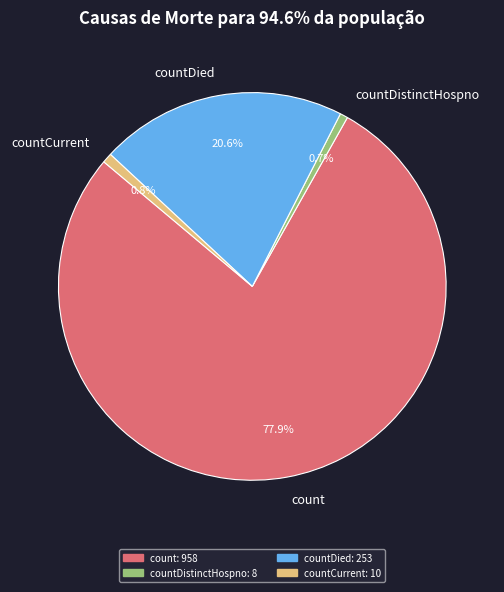

Which has a higher value, countCurrent or countDied?

countDied